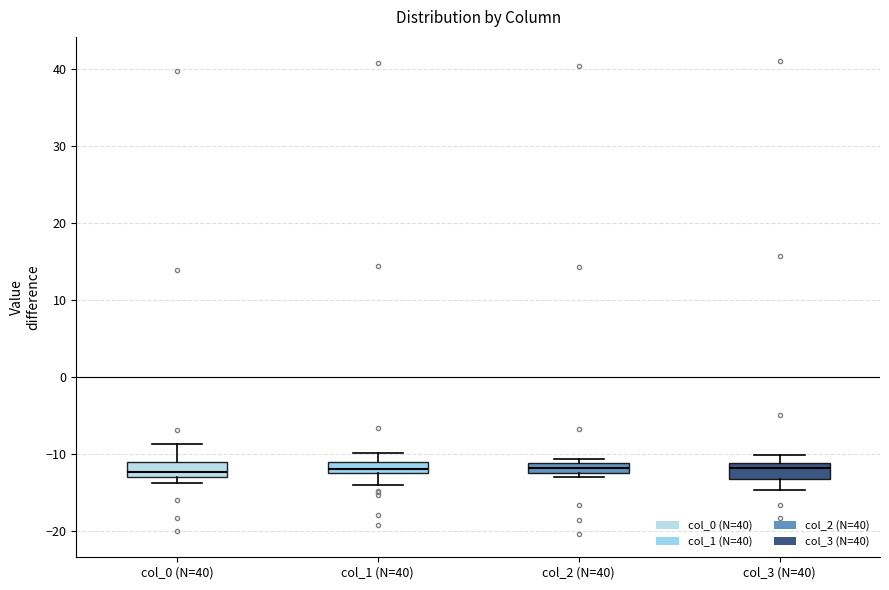

Where is the lower edge of the box for col_2 (N=40) on the y-axis? The values are not printed on the chart, so give them approximately, as read against the axis.

-12